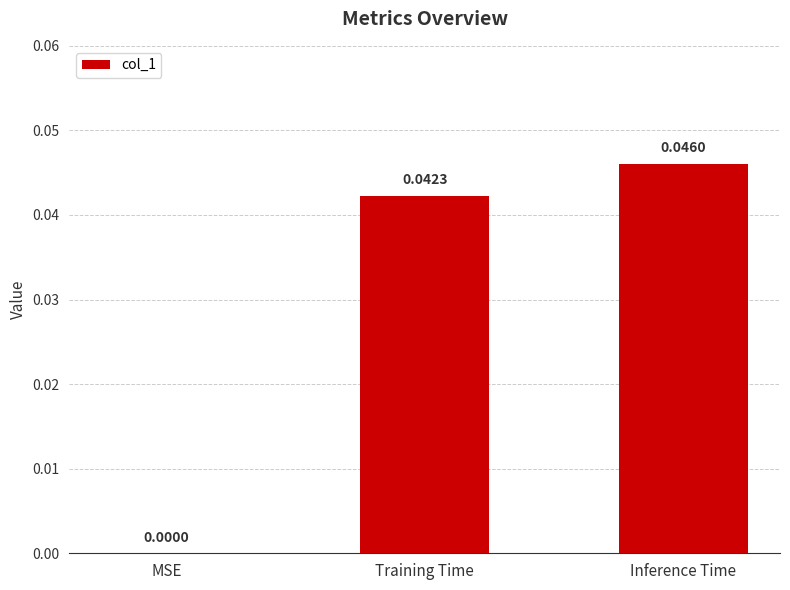

Which has a higher value, Inference Time or Training Time?

Inference Time